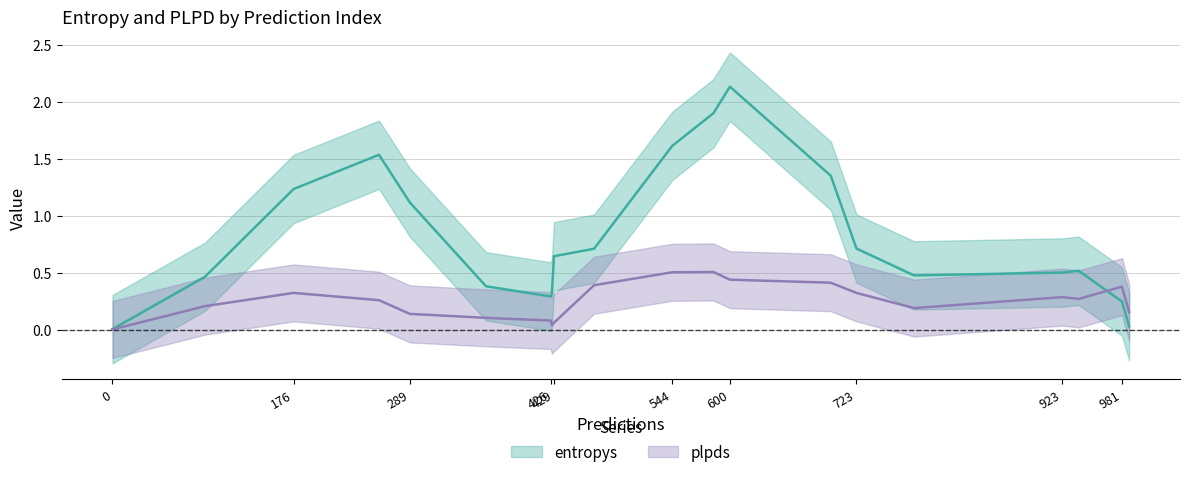

Between 939 and 981, which is larger?

939